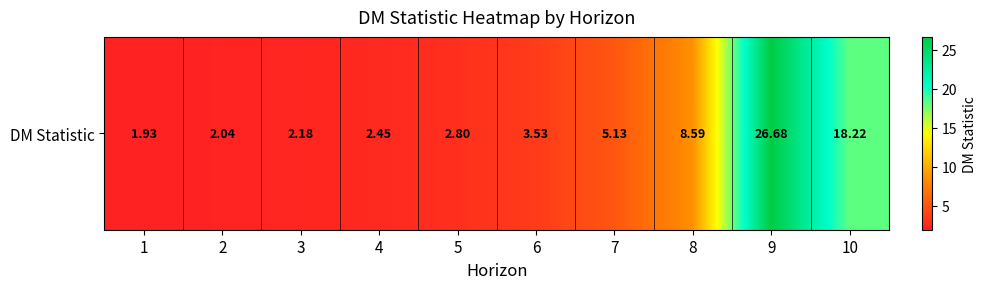

Which category has the lowest value across all series?

1